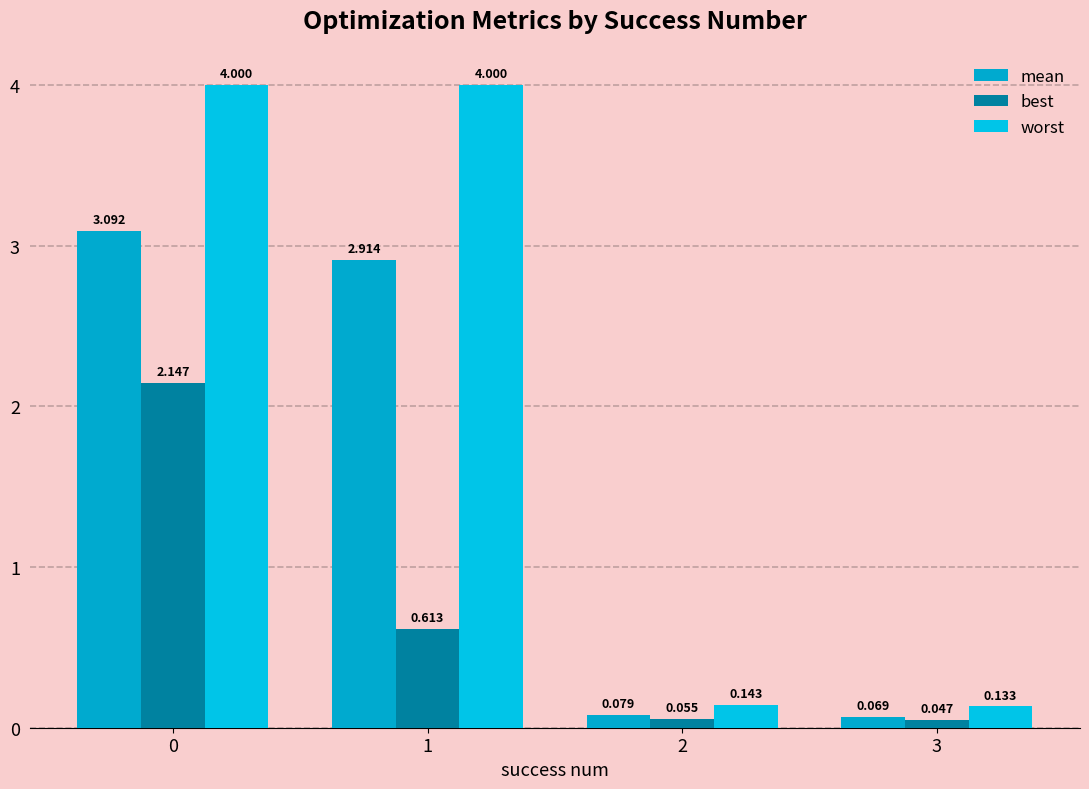

What is the difference between the highest and lowest values at 1?

3.4